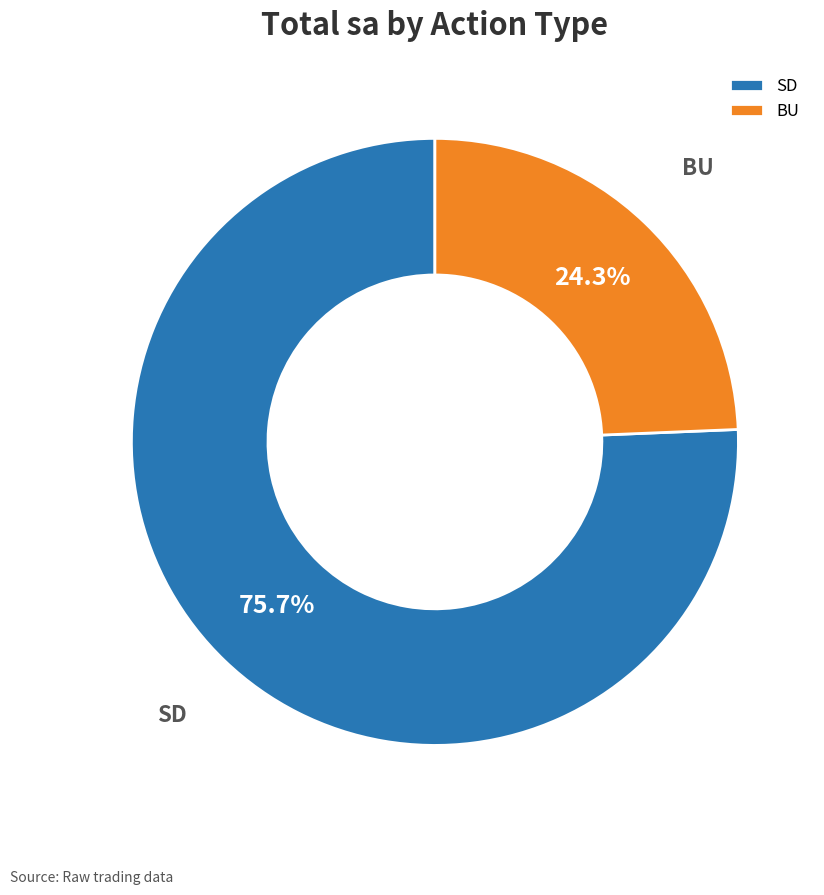

Approximately how many times larger is the value at SD compared to BU?

3.1